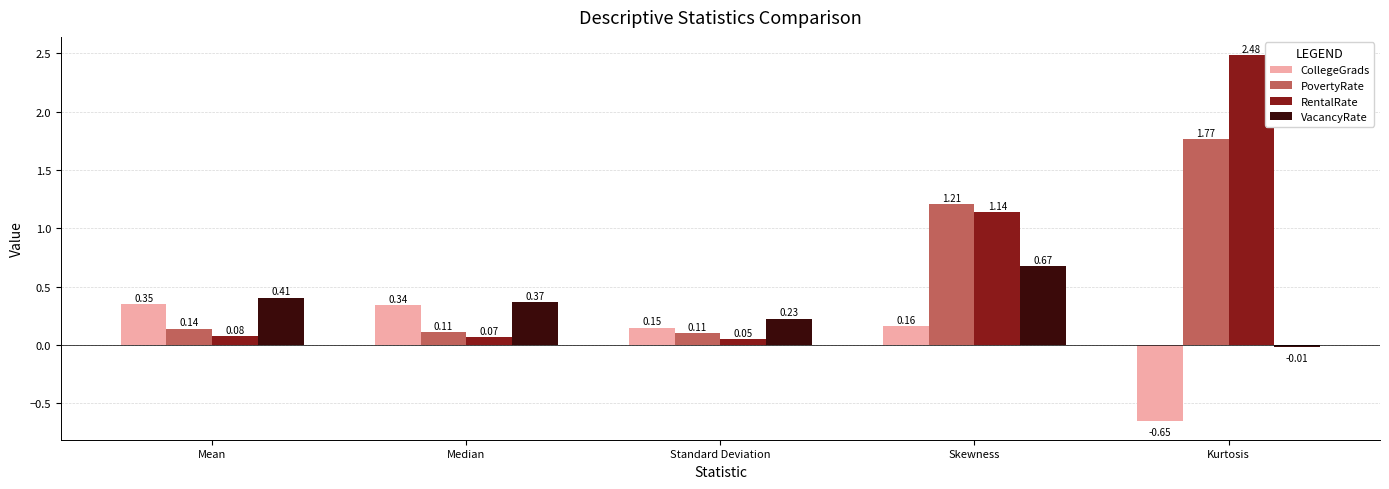

What is the difference between the maximum and minimum values in the RentalRate series?

2.4